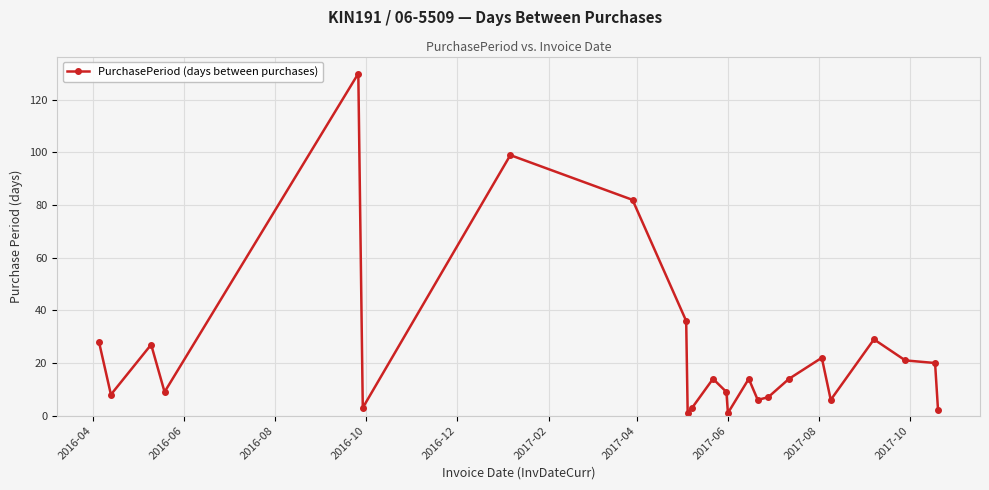

Reading left to right, what are all the values shown in this chart?

28	8	27	9	130	3	99	82	36	1	3	14	9	1	14	6	7	14	22	6	29	21	20	2